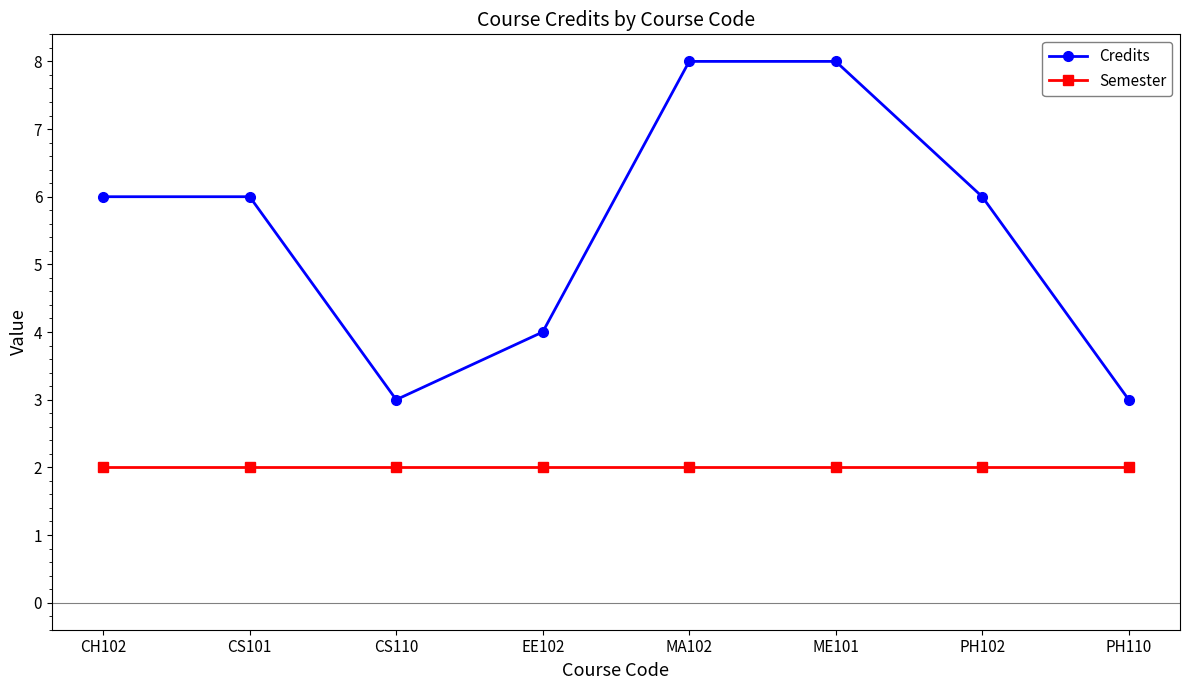

Between CH102 and ME101, which series saw the biggest shift?

Credits